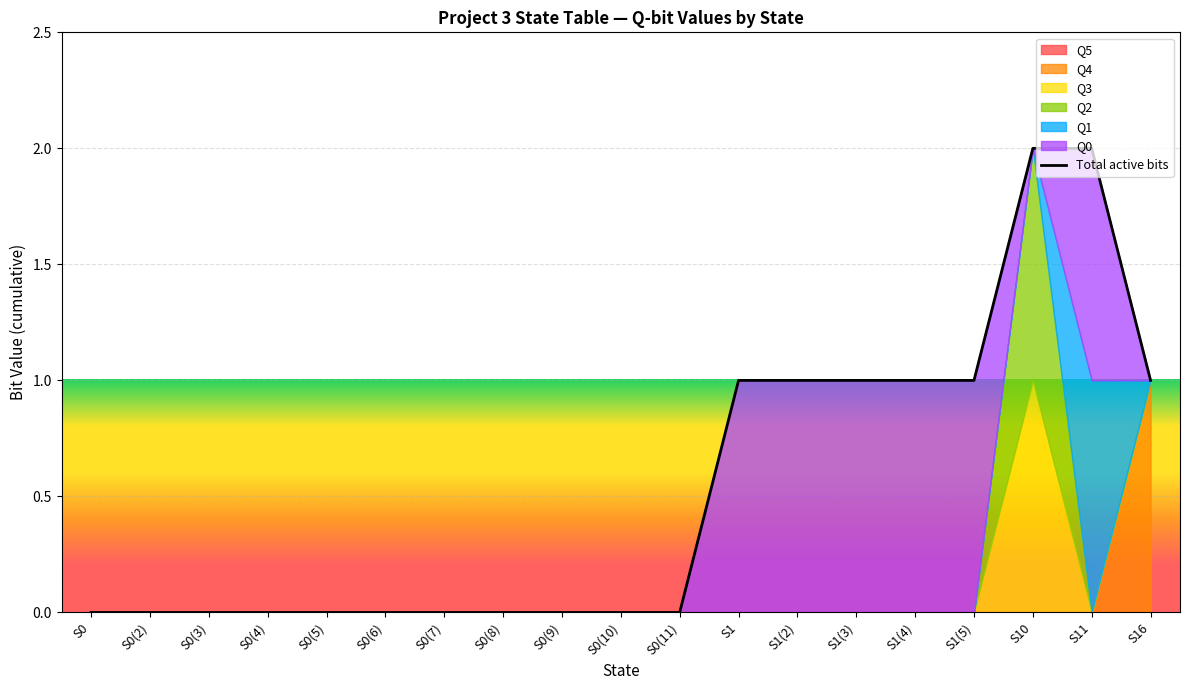

Read the value at S1.

1